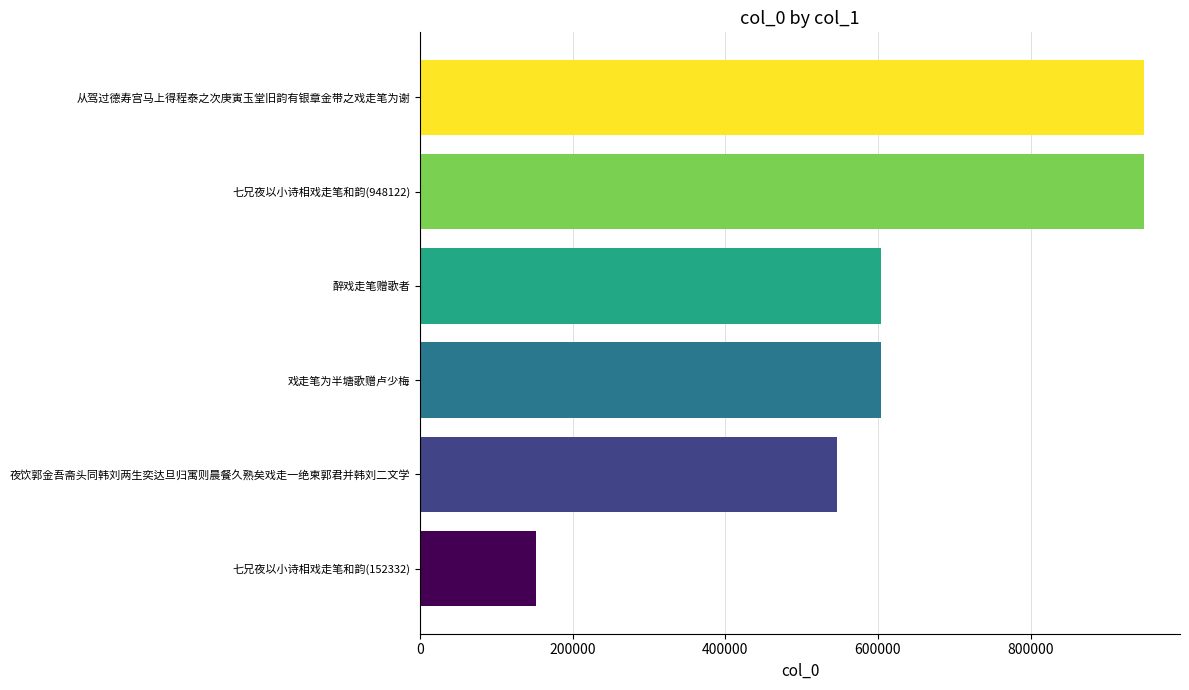

What is the minimum value shown in the chart?

152332